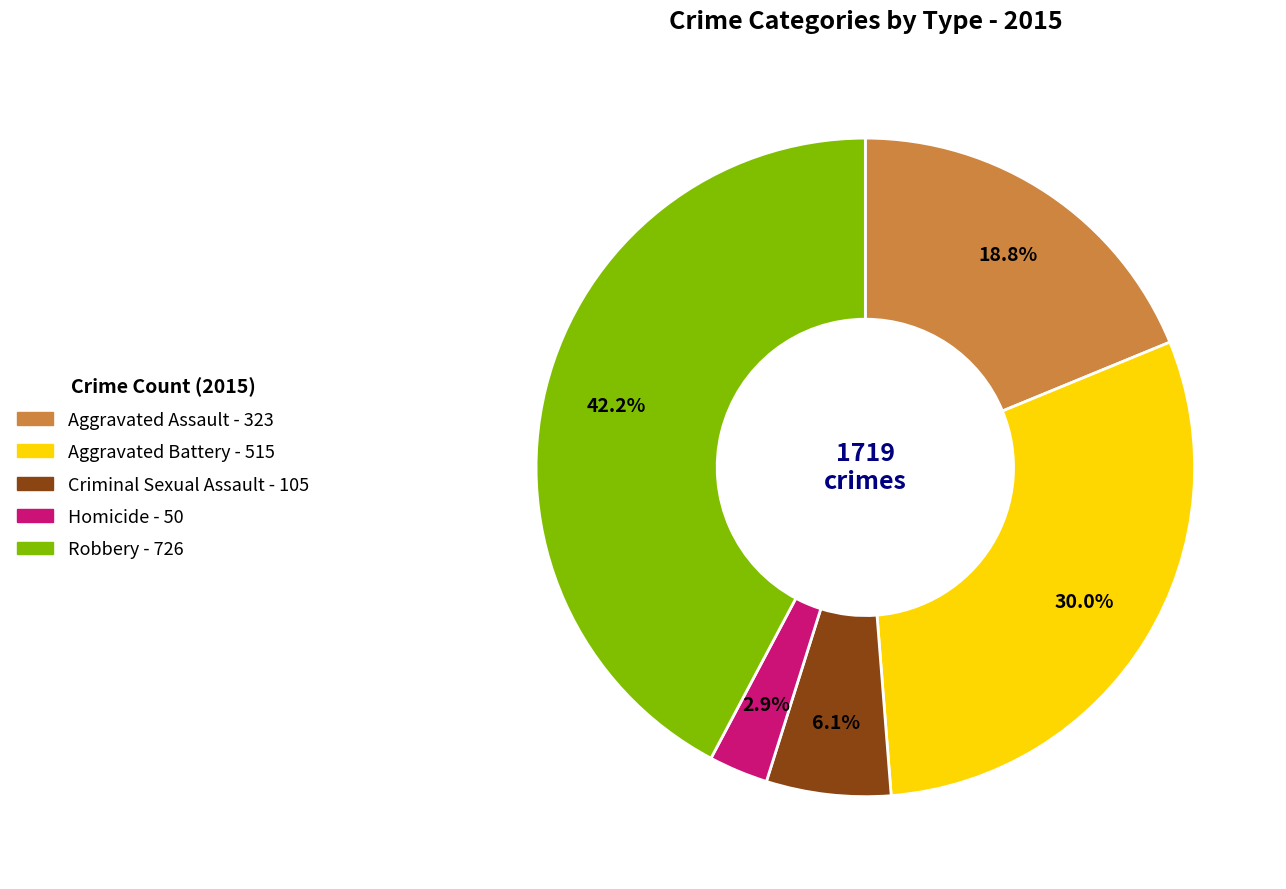

Which slice is the largest?

Robbery